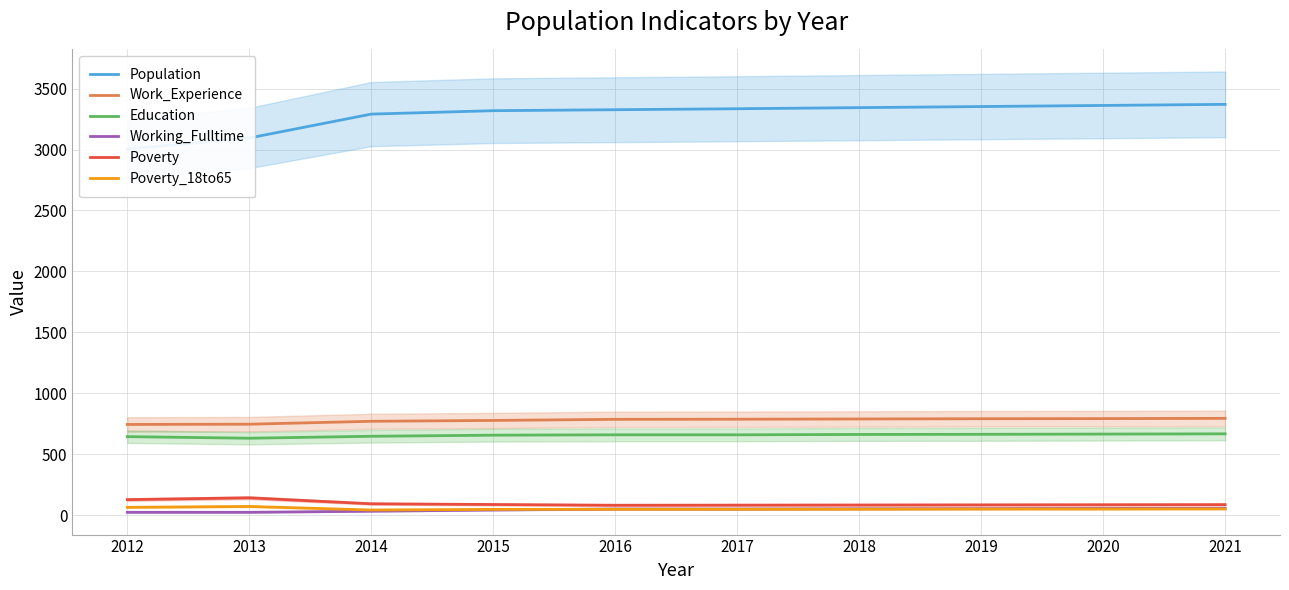

What is the spread (max minus min) of values at 2016?

3279